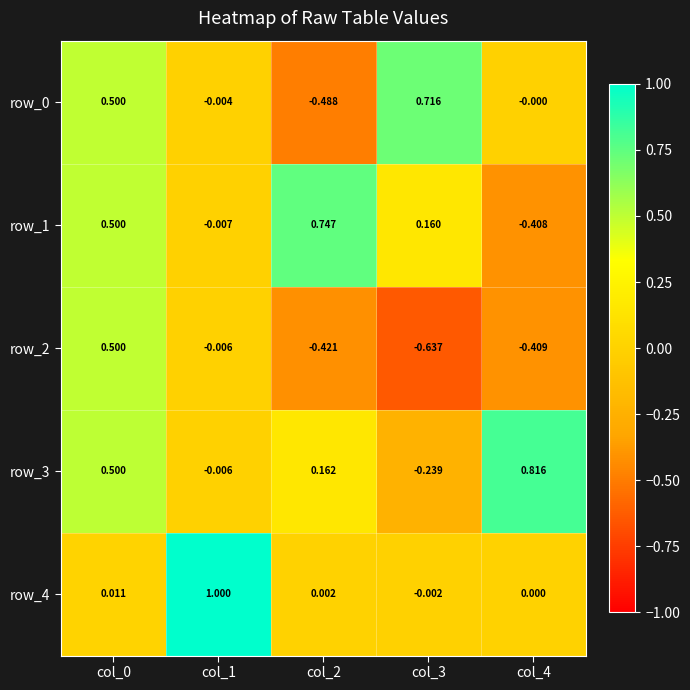

What is the total value across all series at col_0?

2.0